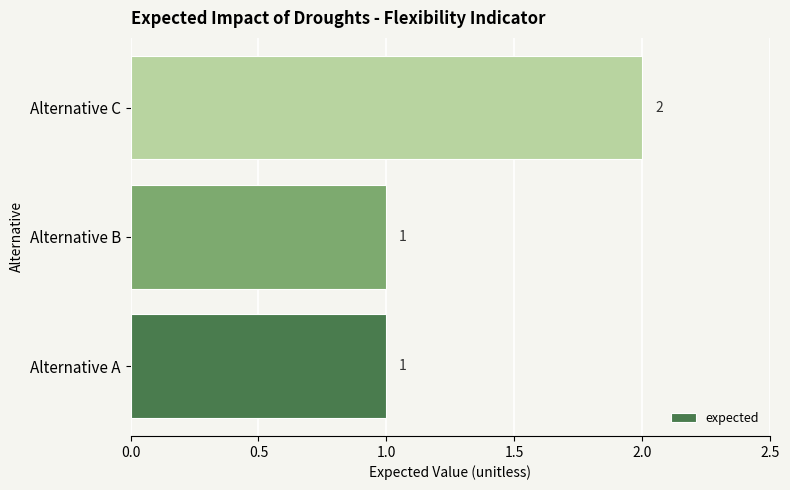

What is the change in value from Alternative A to Alternative C?

+1